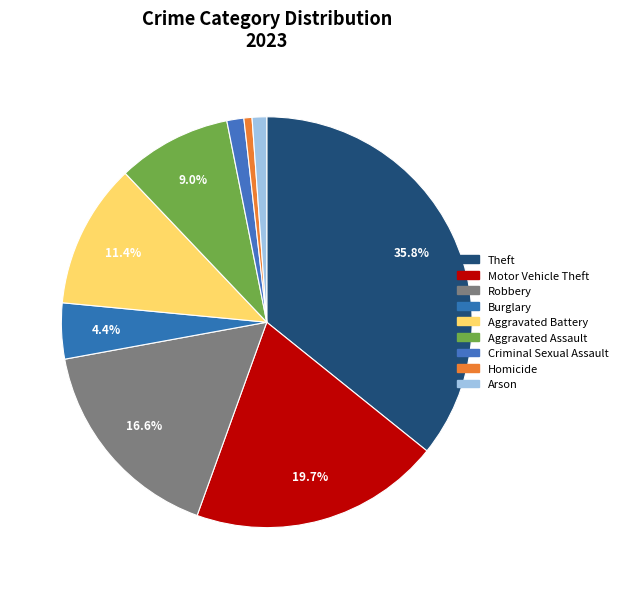

To the nearest percent, what percentage of the pie is Aggravated Battery?

11%